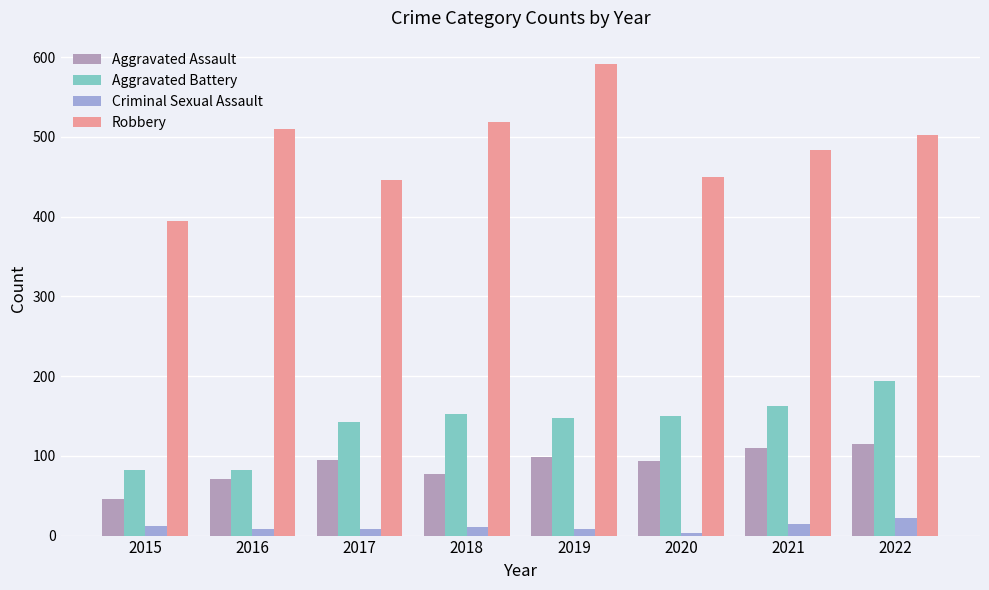

Rank the categories by Aggravated Assault value from highest to lowest.

2022, 2021, 2019, 2017, 2020, 2018, 2016, 2015